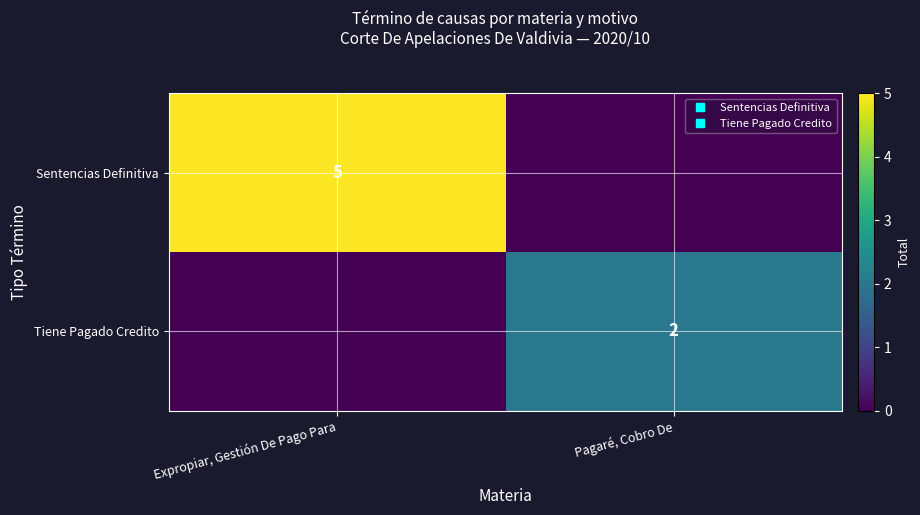

What is the maximum value for Sentencias Definitiva?

5